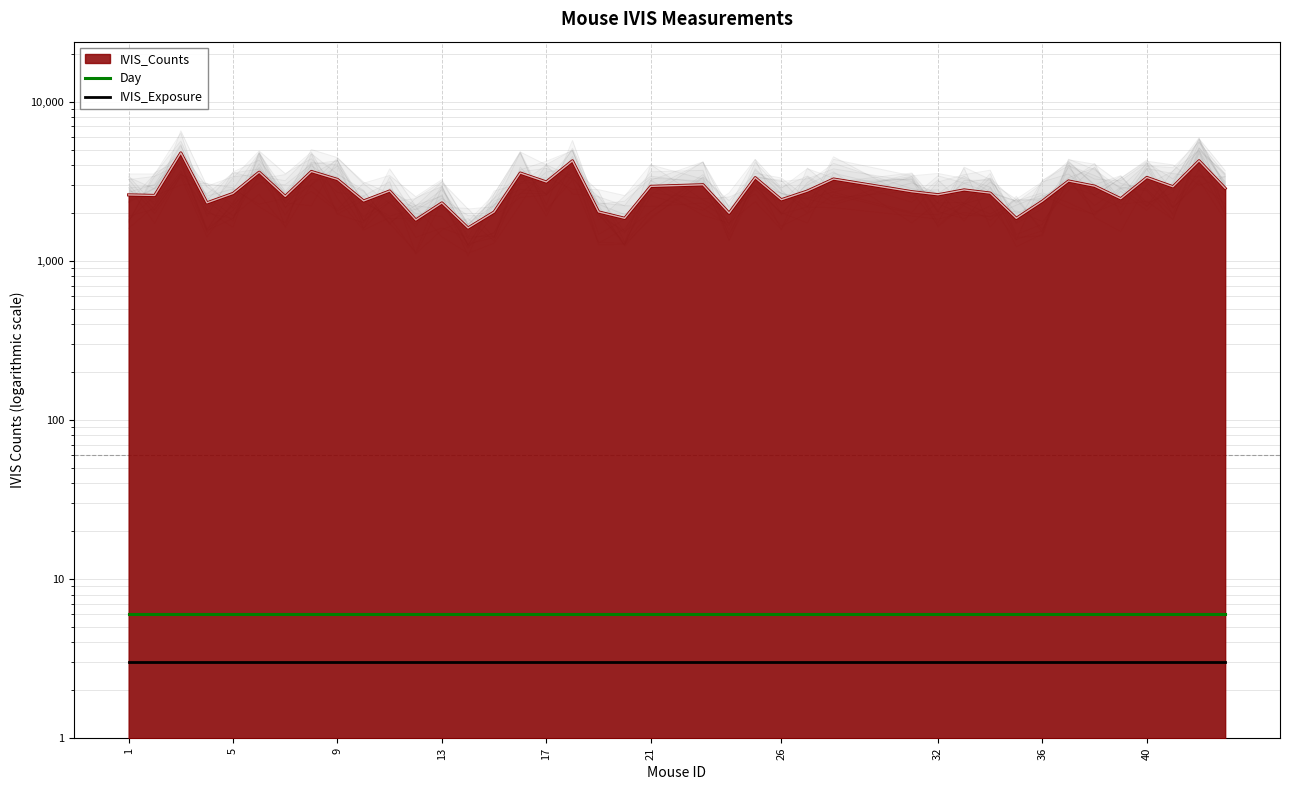

At which label does IVIS_Exposure reach its minimum?

1